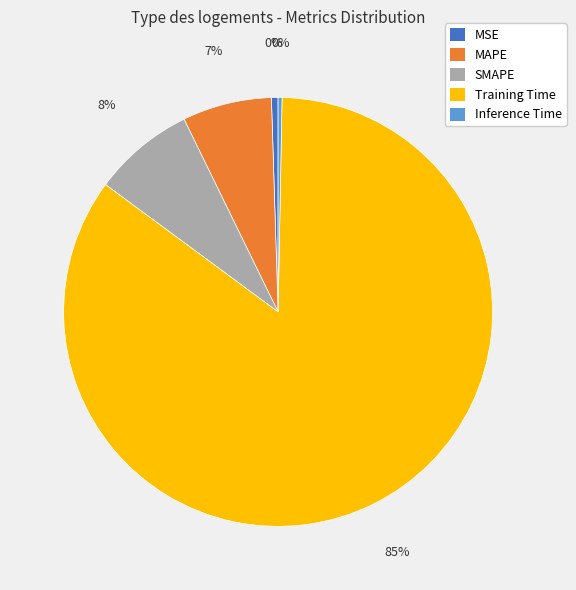

Do Inference Time and MSE together represent more than half of the pie?

No